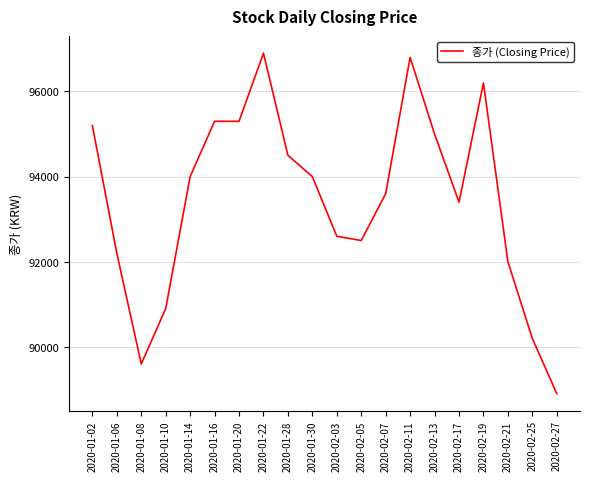

The value at 2020-01-16 is 95300. True or false?

True